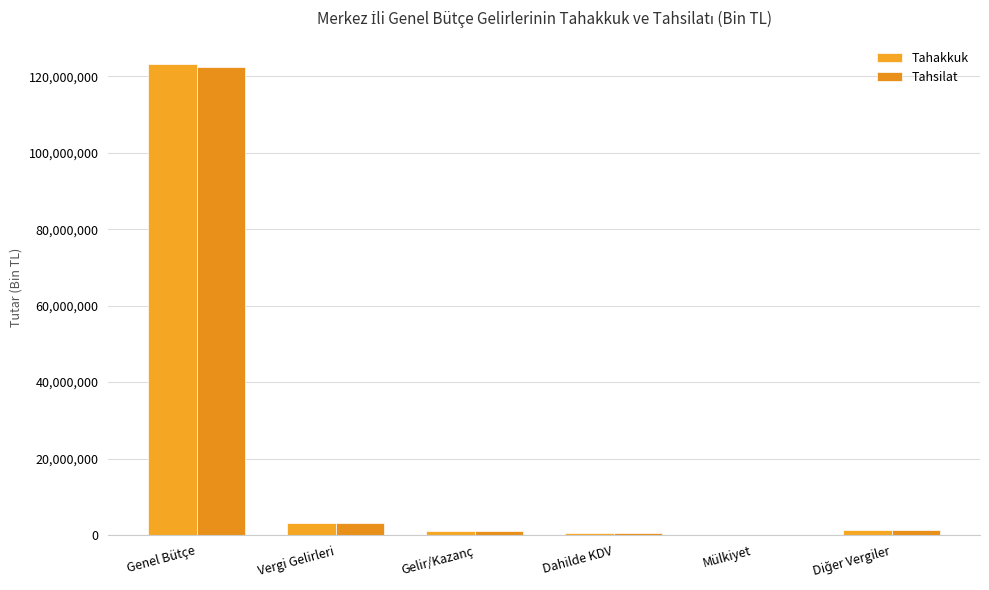

Which series changed the most between Genel Bütçe and Mülkiyet?

Tahakkuk